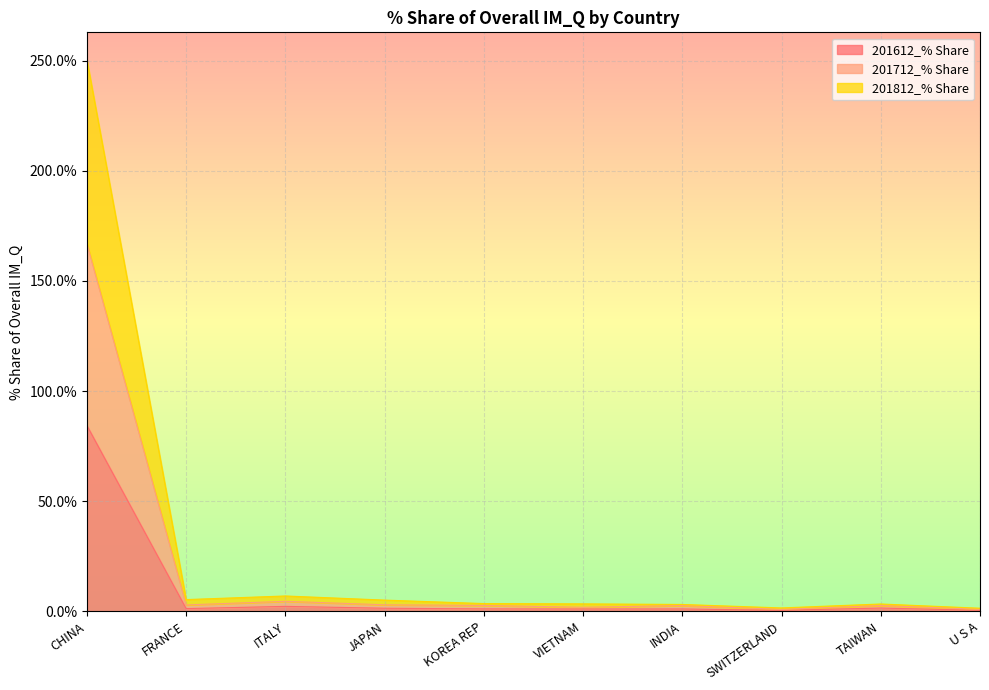

List the series in order of their overall mean, lowest first.

201612_% Share, 201712_% Share, 201812_% Share